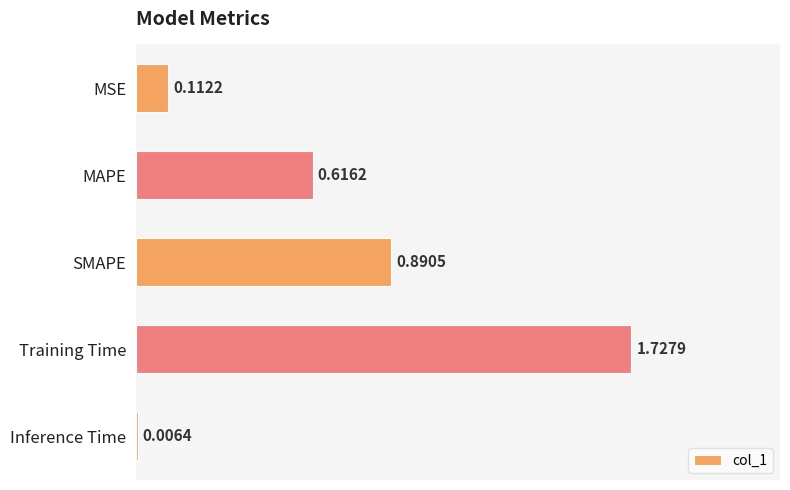

What is the sum of the values at MSE and Training Time?

1.8